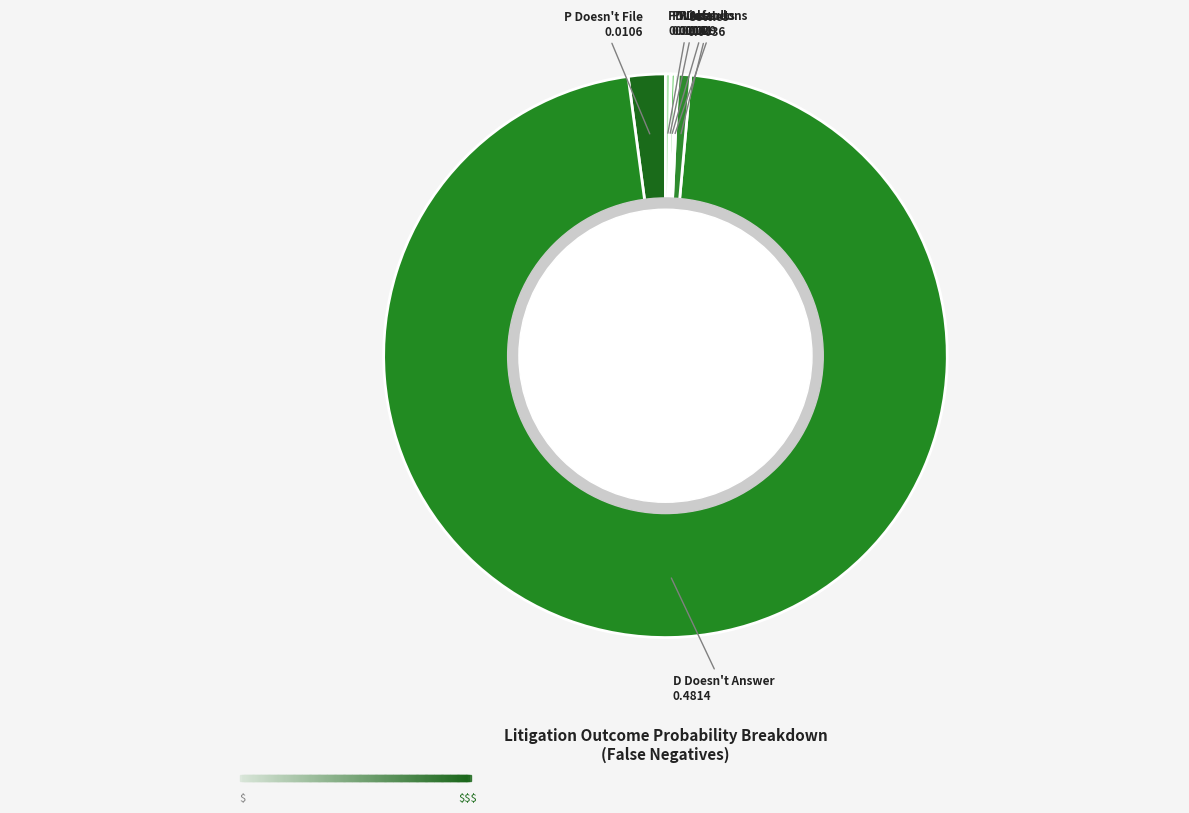

Which slice is the largest?

D Doesn't Answer